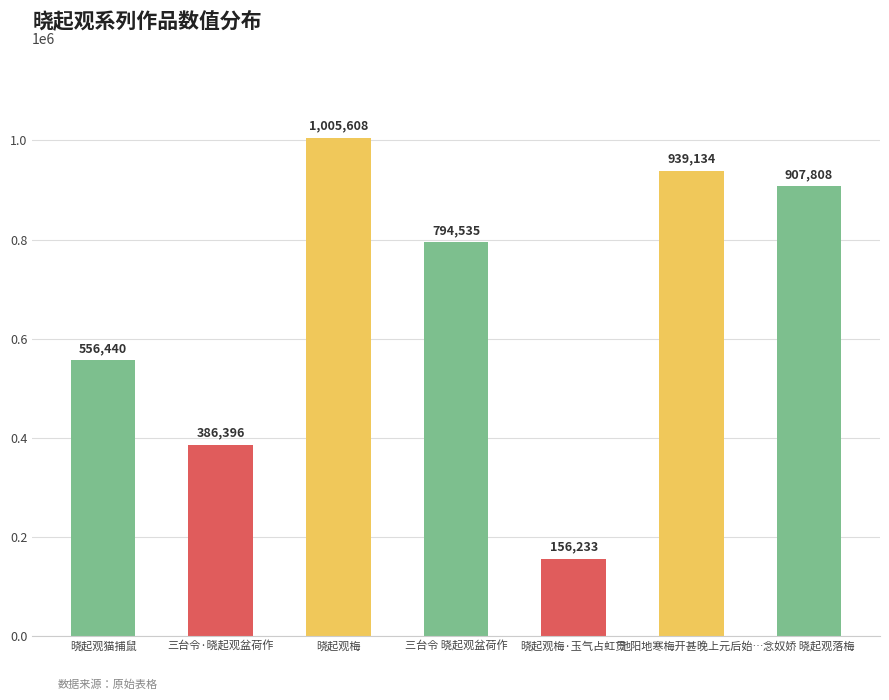

What is the label of the 6th bar from the left?

池阳地寒梅开甚晚上元后始…